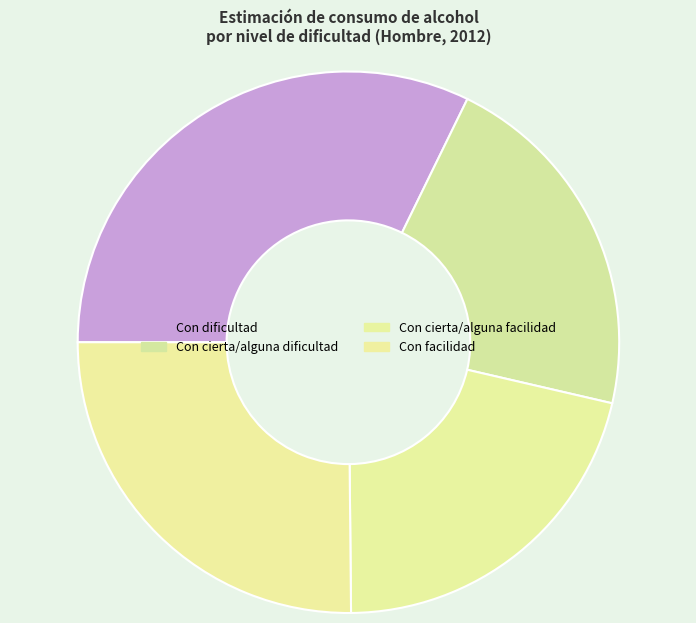

Which slice is the largest?

Con dificultad